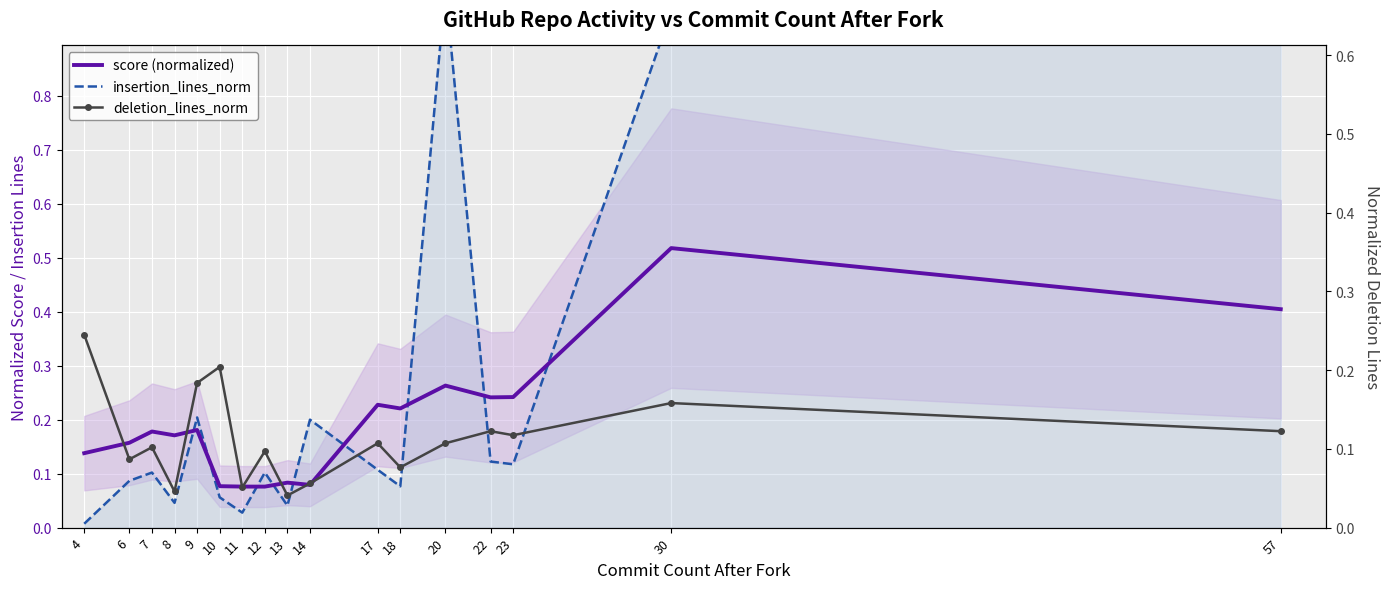

How many interior local peaks does the insertion_lines_norm series have?

5